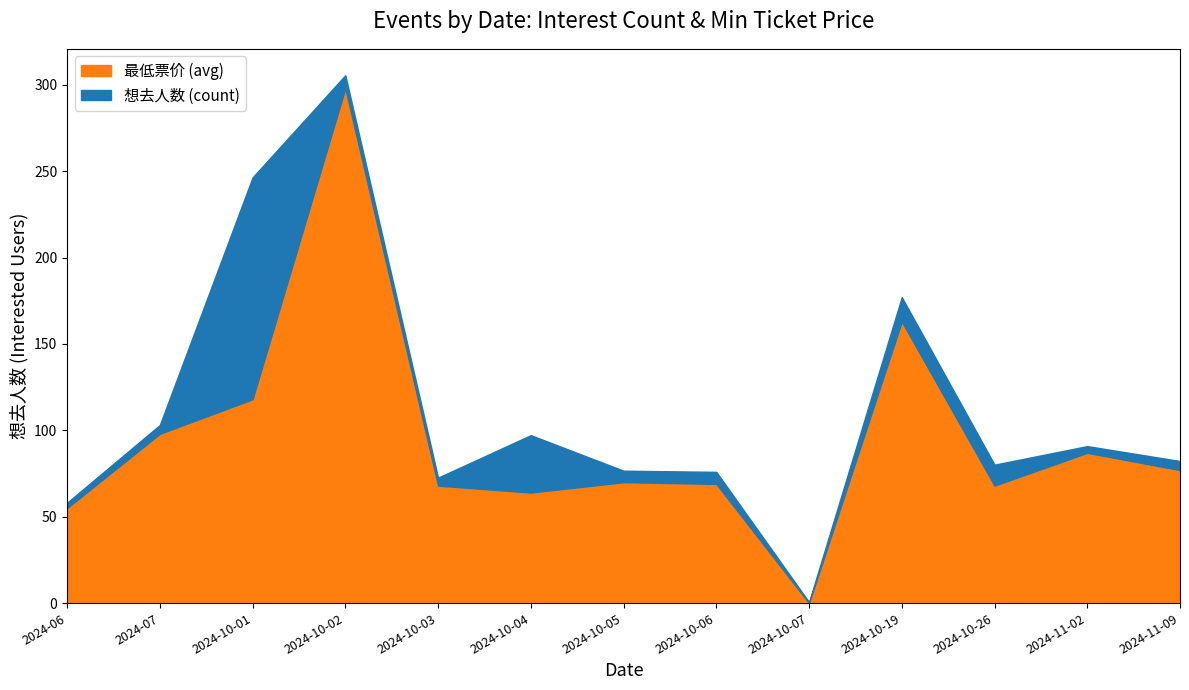

Which category has the highest value in the 最低票价 (avg) series?

2024-10-02